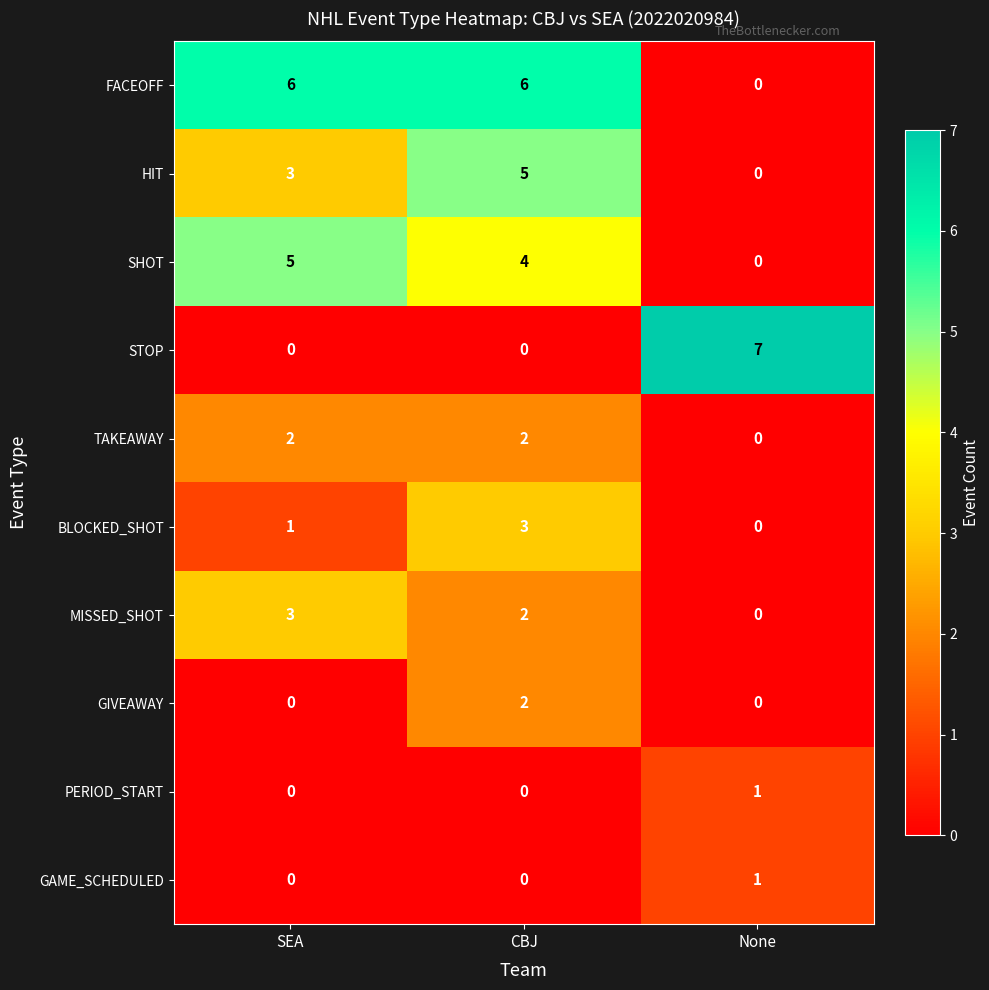

At how many categories does at least one series exceed 2?

3